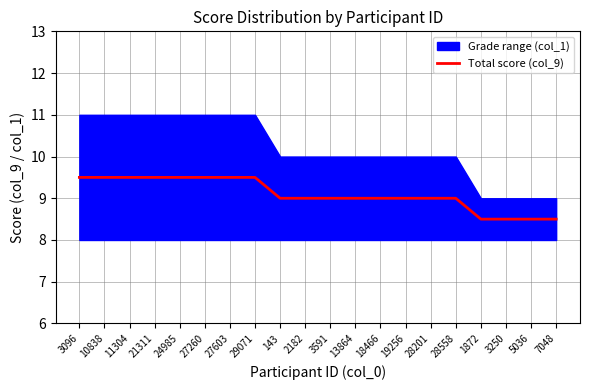

What is the smallest value displayed?

8.5